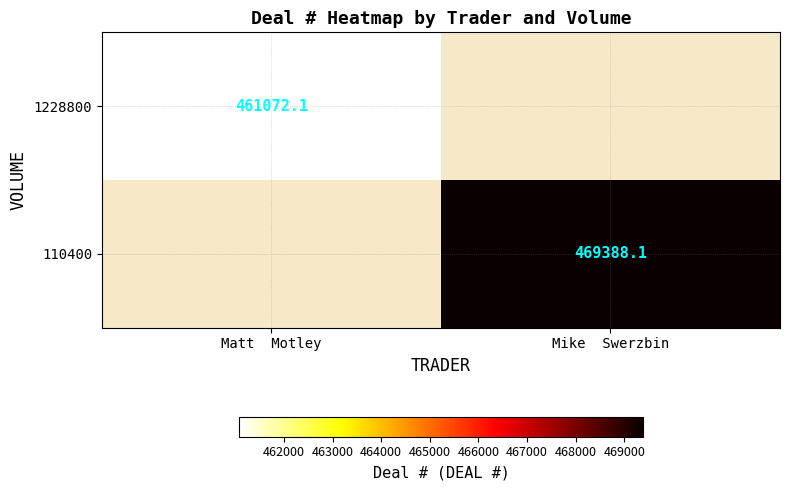

The 110400 series shows 312116.8 at Mike  Swerzbin. True or false?

False